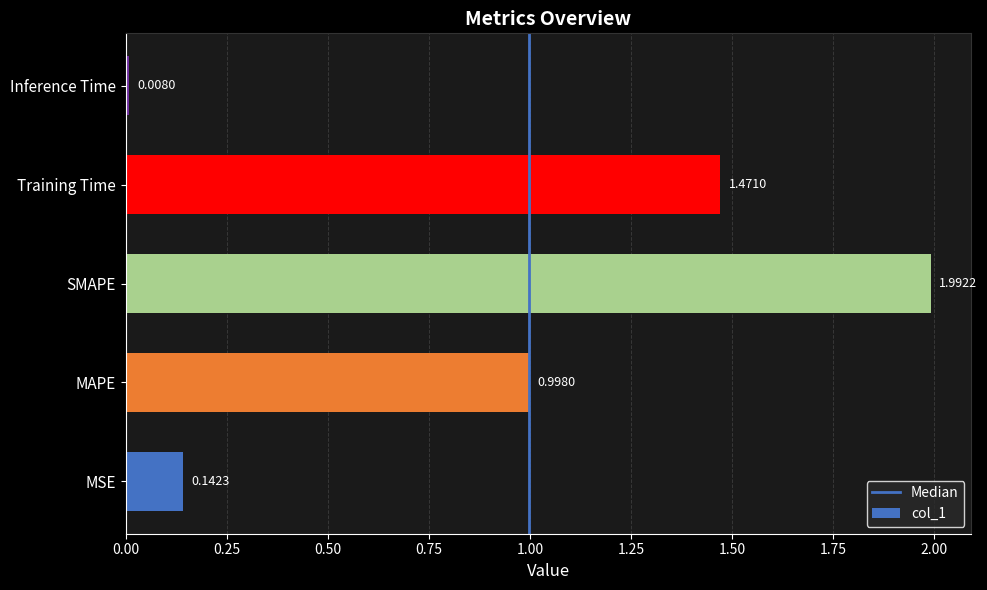

Where is the data nearest to the value 1?

MAPE